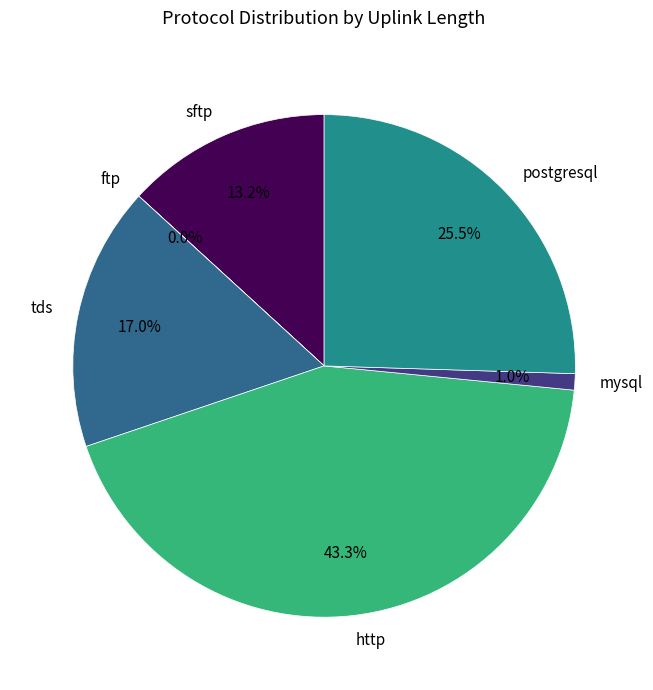

True or false: http accounts for 10% of the total.

False